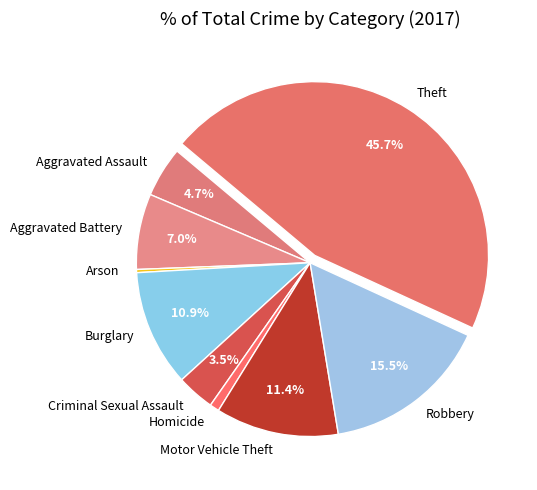

What percentage is NOT represented by Aggravated Battery?

93.0%